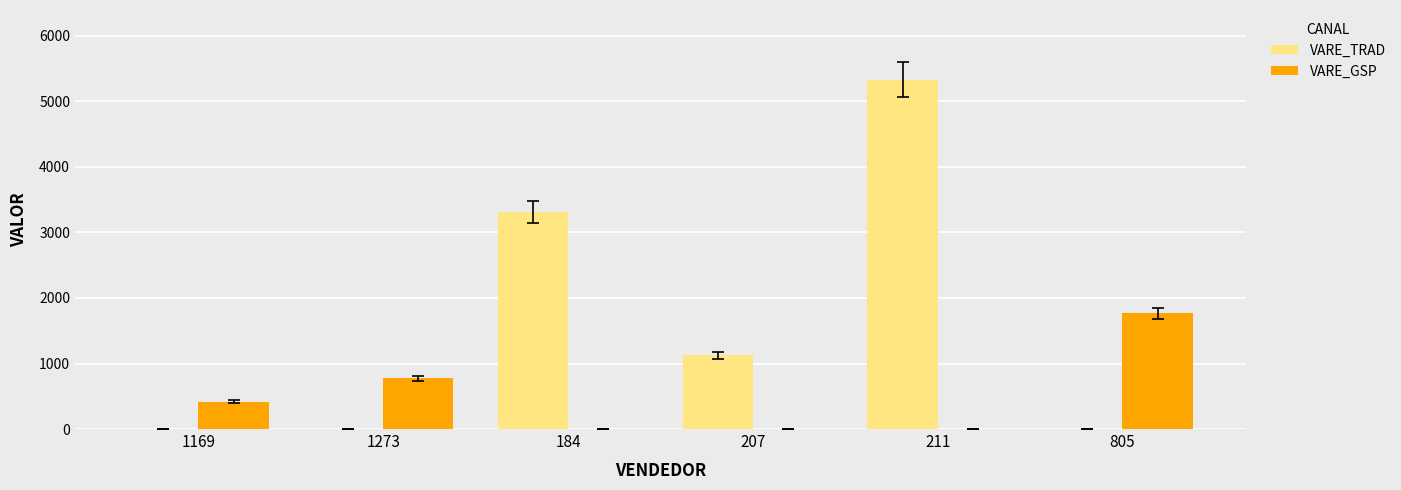

Which label corresponds to the largest value in the chart?

211